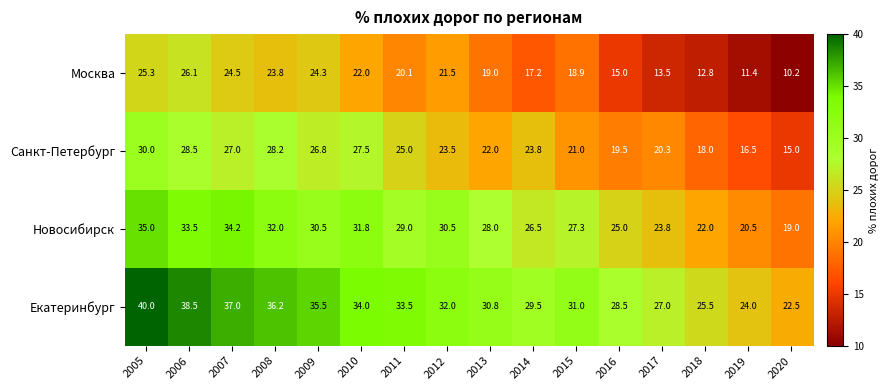

Is the value of Новосибирск at 2009 greater than the value of Санкт-Петербург at 2008?

Yes